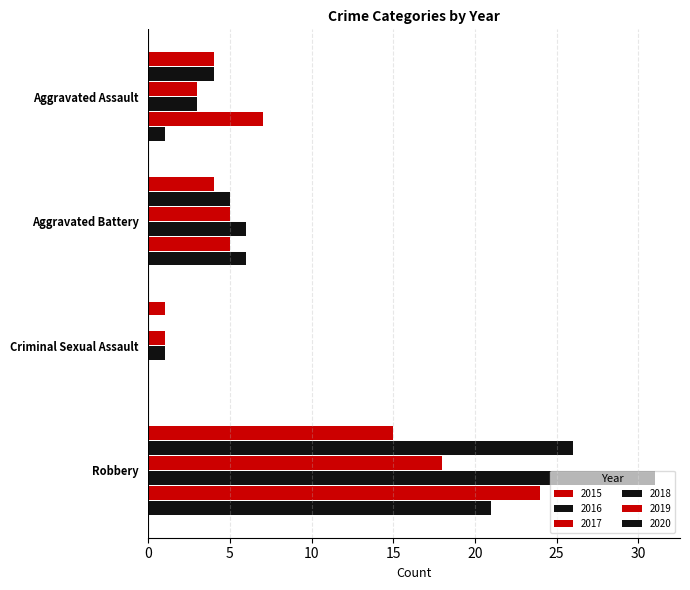

Count the number of categories in the chart.

4